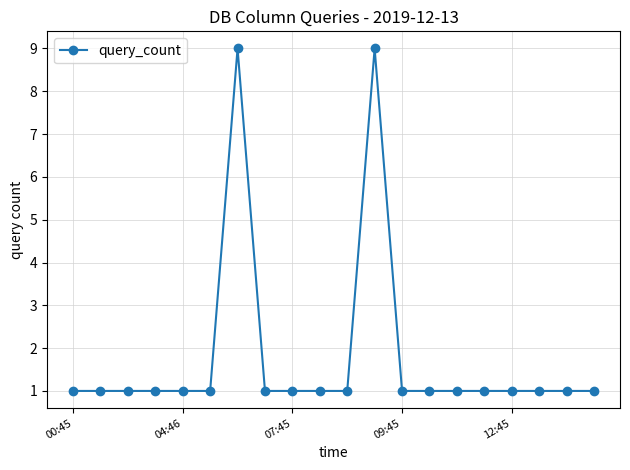

Is this an area chart (filled region under the line)?

No